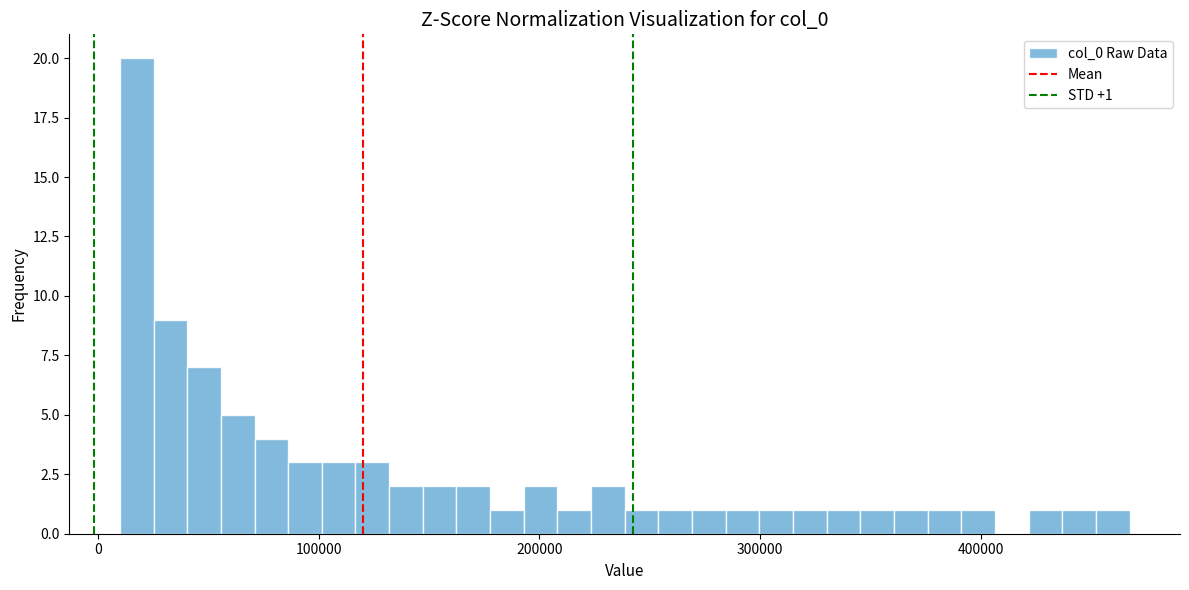

Around what value on the x-axis is the tallest bar? Give the approximate position of its centre, as read against the axis.

20000